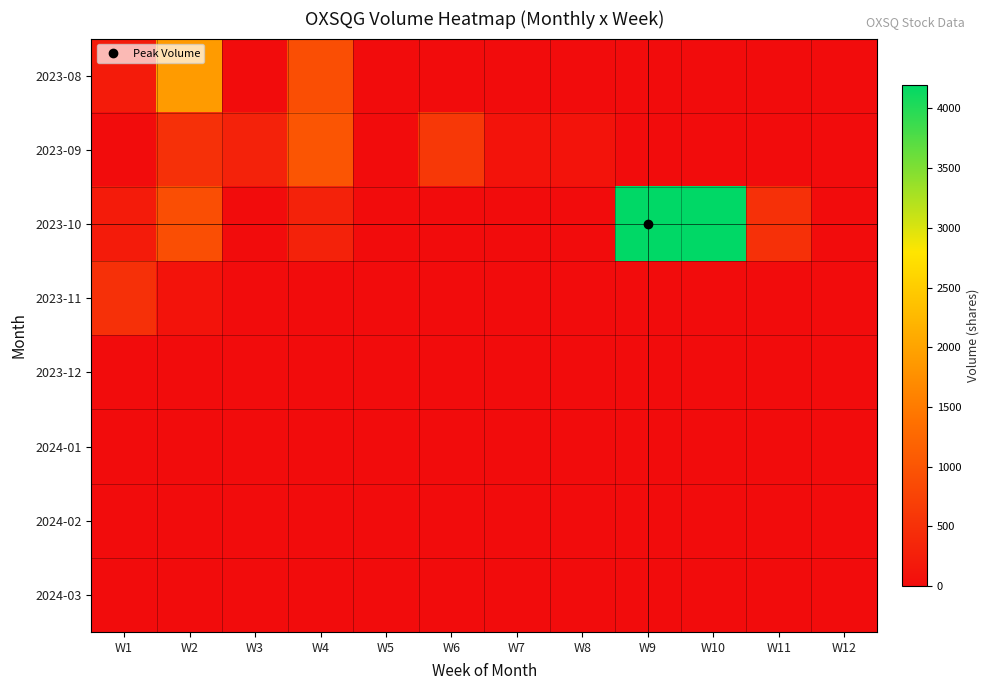

At which category is the sum across all series the highest?

W9